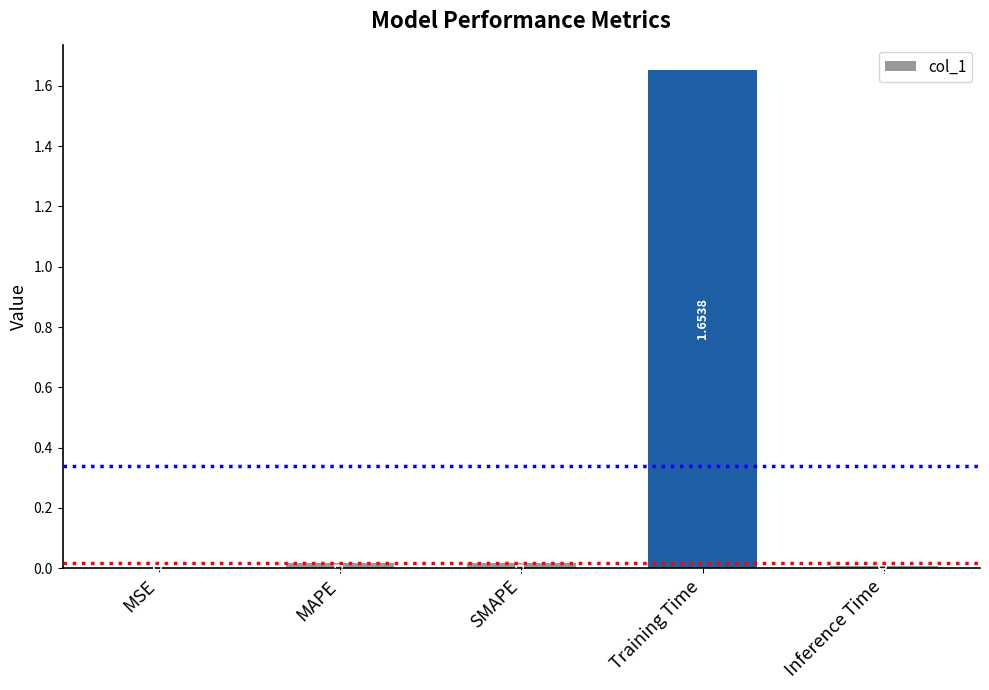

Which category has the highest value across all series?

Training Time